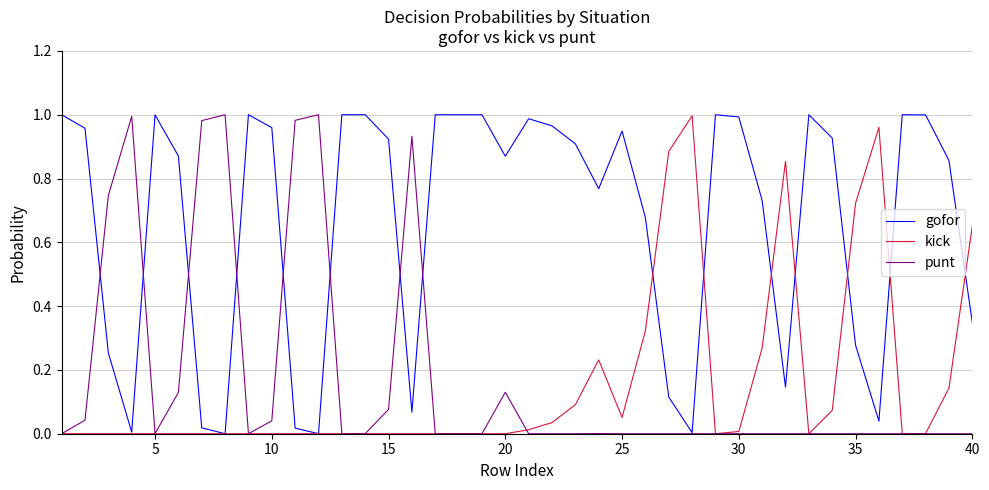

True or false: kick has more than 1 points higher than both neighbors.

True